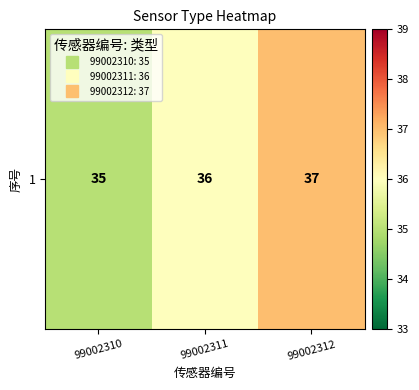

Reading left to right, list all the values displayed in this chart.

99002310=35	99002311=36	99002312=37